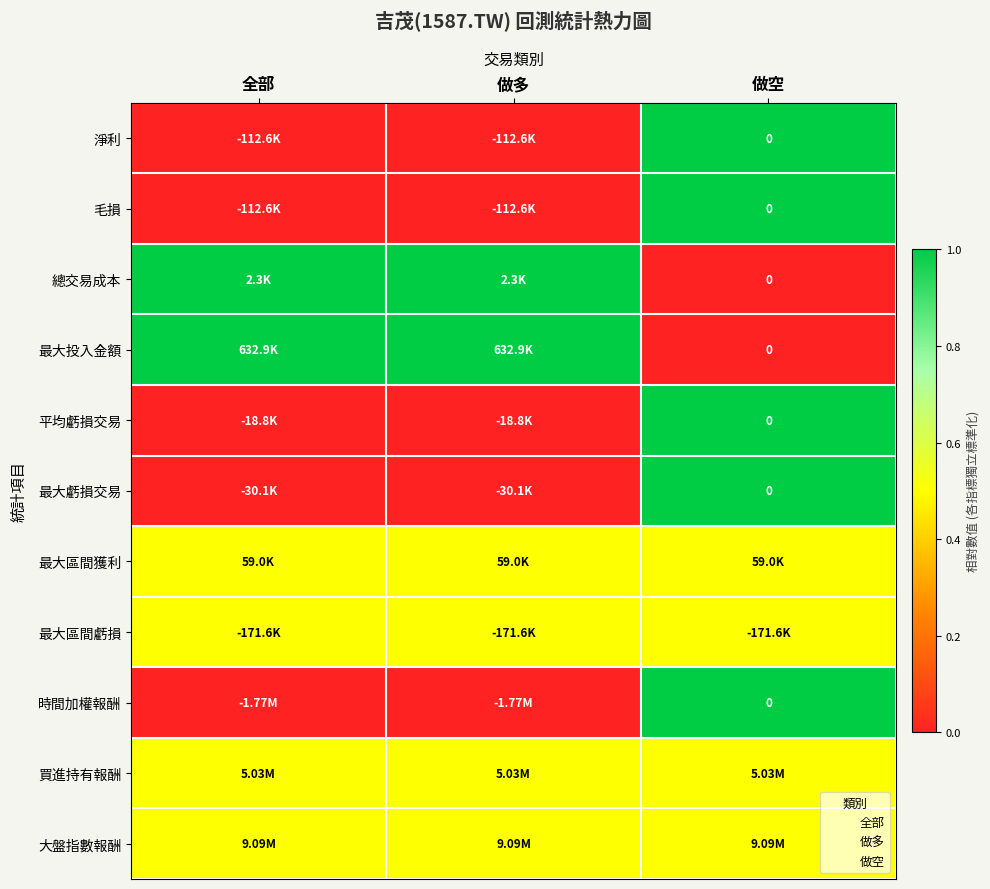

What is the total value across all series at 做多?

4.0